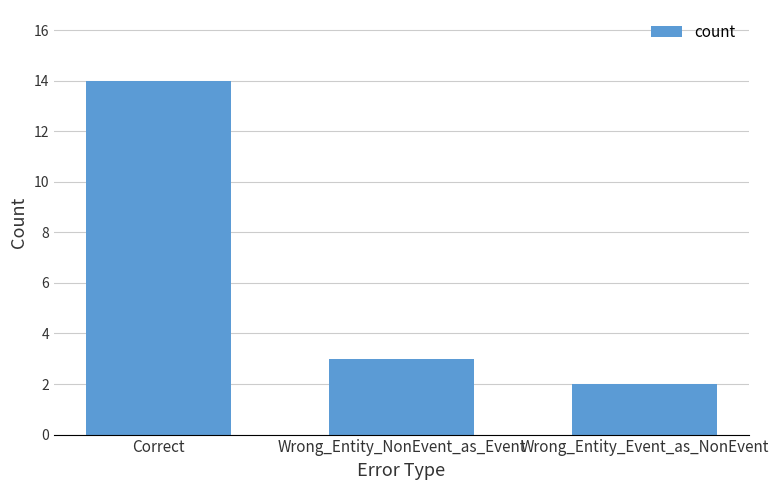

Read the value at Wrong_Entity_NonEvent_as_Event, to the nearest 5.

5